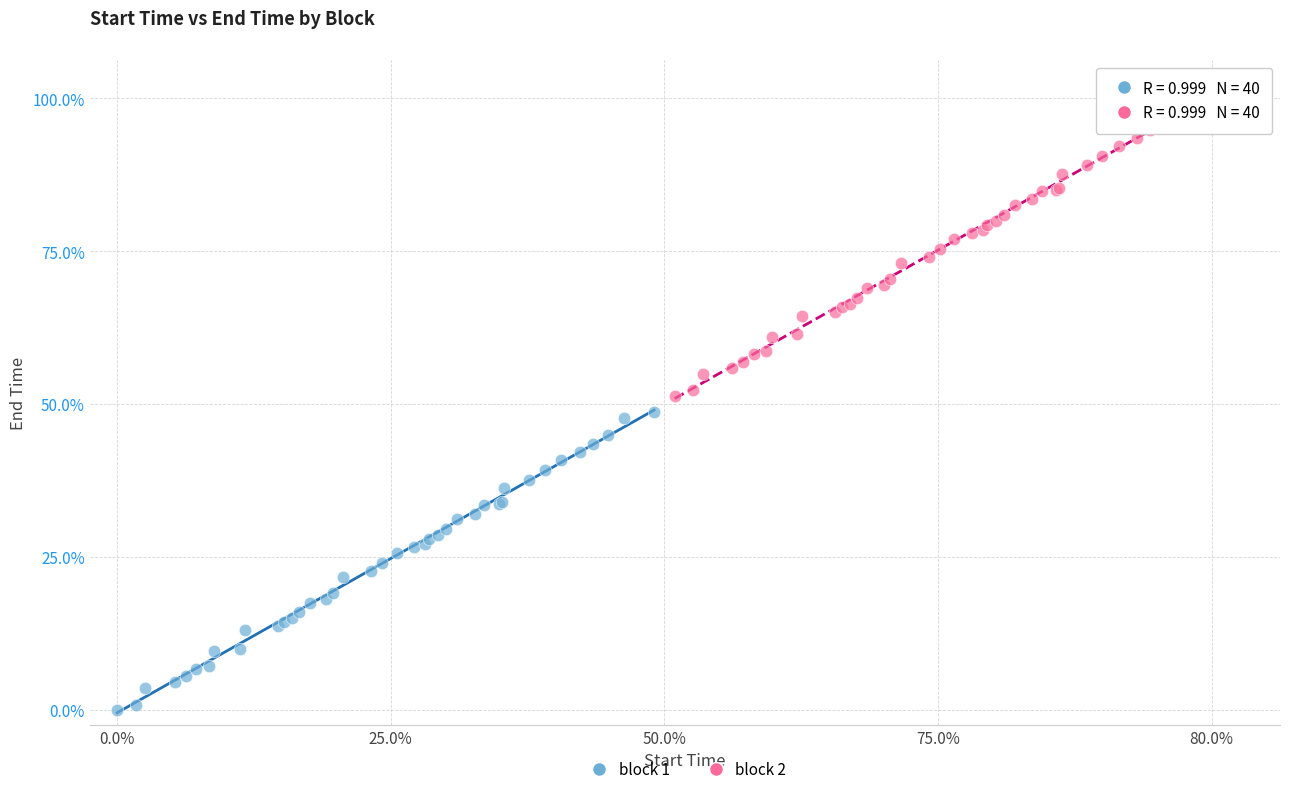

What are all the series names shown in the legend?

block 1, block 2